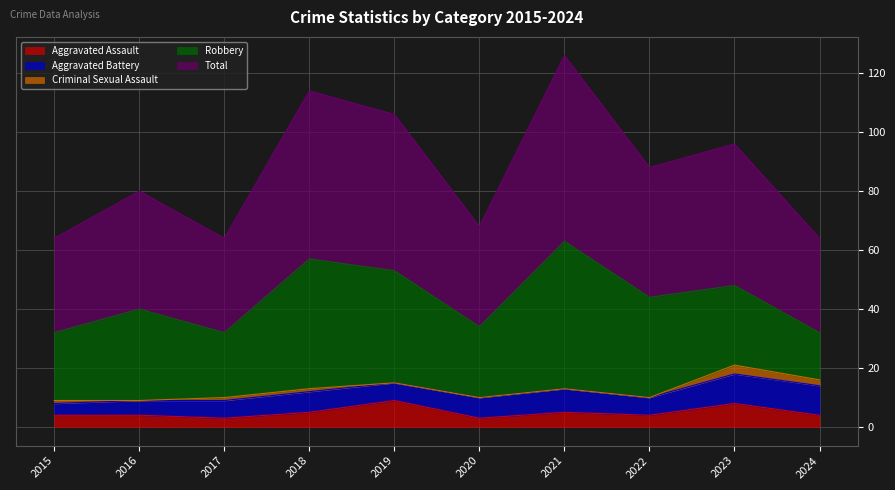

What is the sum of the Aggravated Assault values at 2019 and 2018?

14